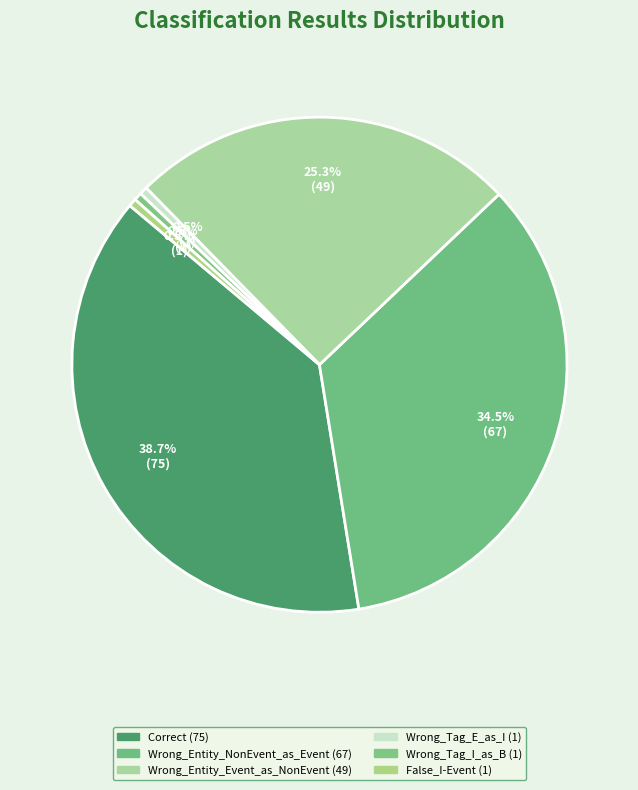

Combined, what portion of the pie is Correct and False_I-Event?

39.2%